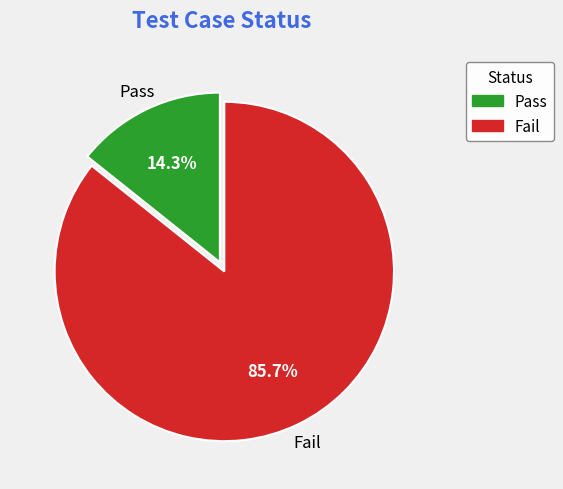

Rank the categories by value from highest to lowest.

Fail, Pass